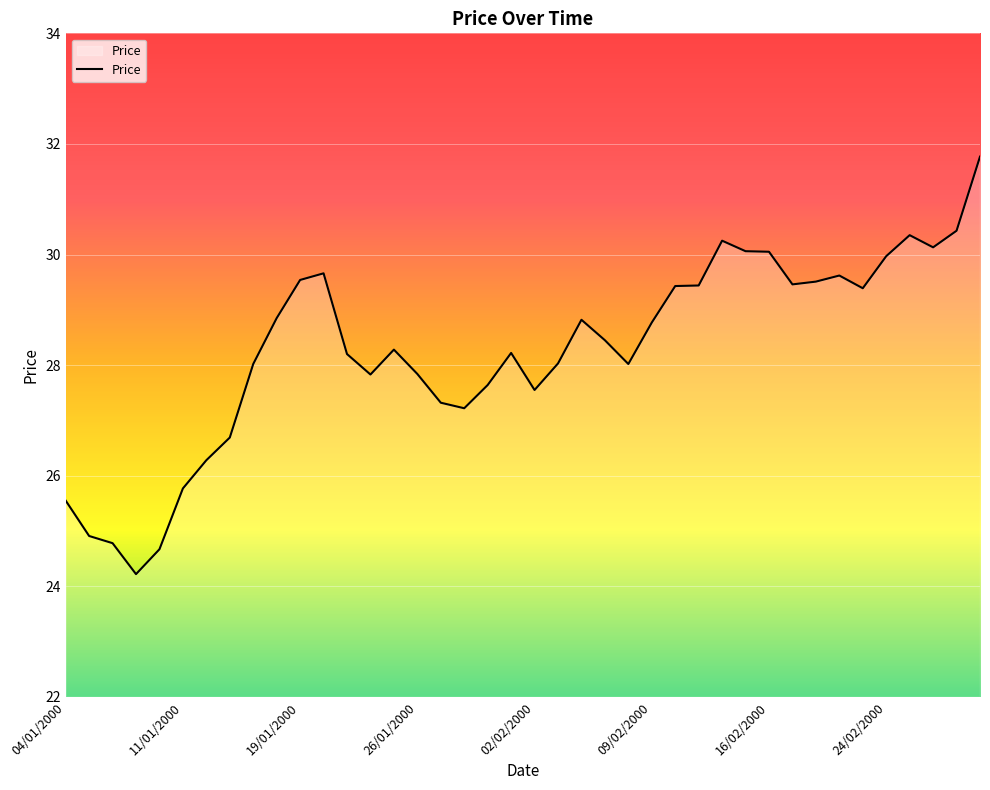

Does the chart display data point markers on the line(s)?

No